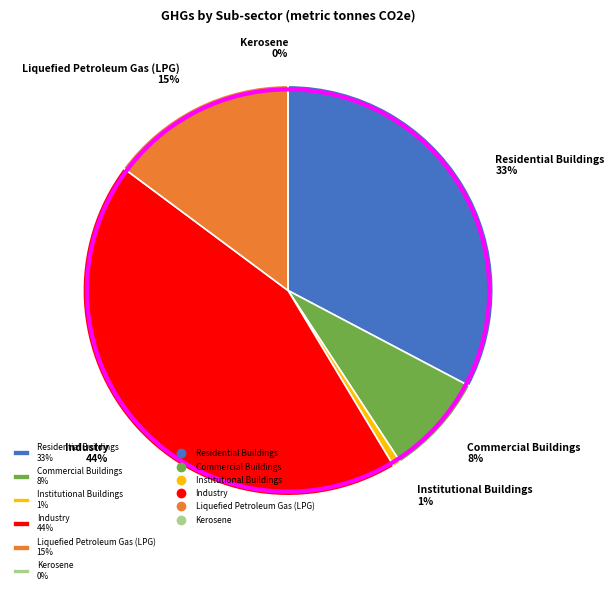

How many segments does this pie chart have?

6